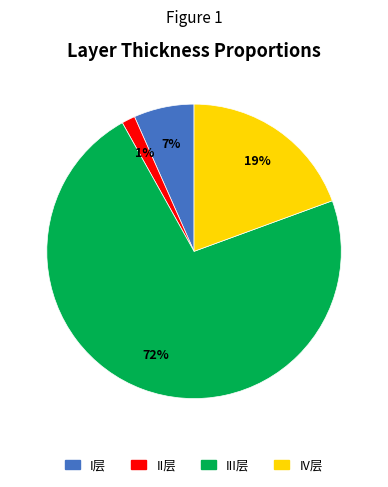

How many segments does this pie chart have?

4